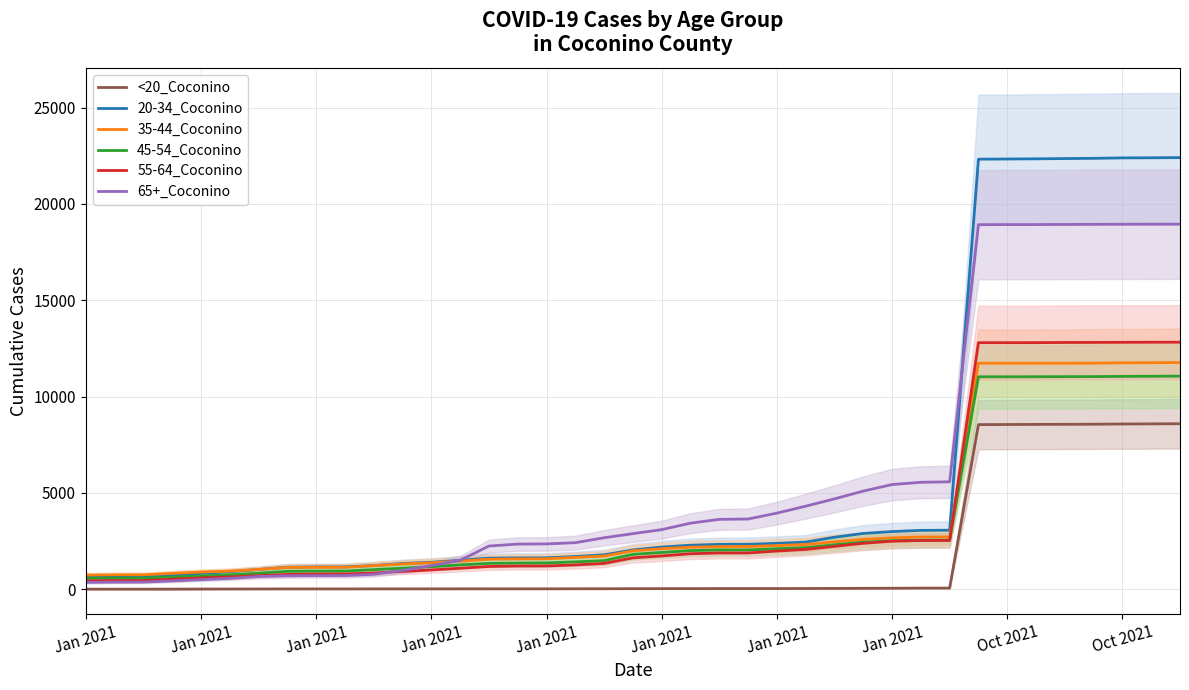

Which series changed the most between 23 and 30?

65+_Coconino